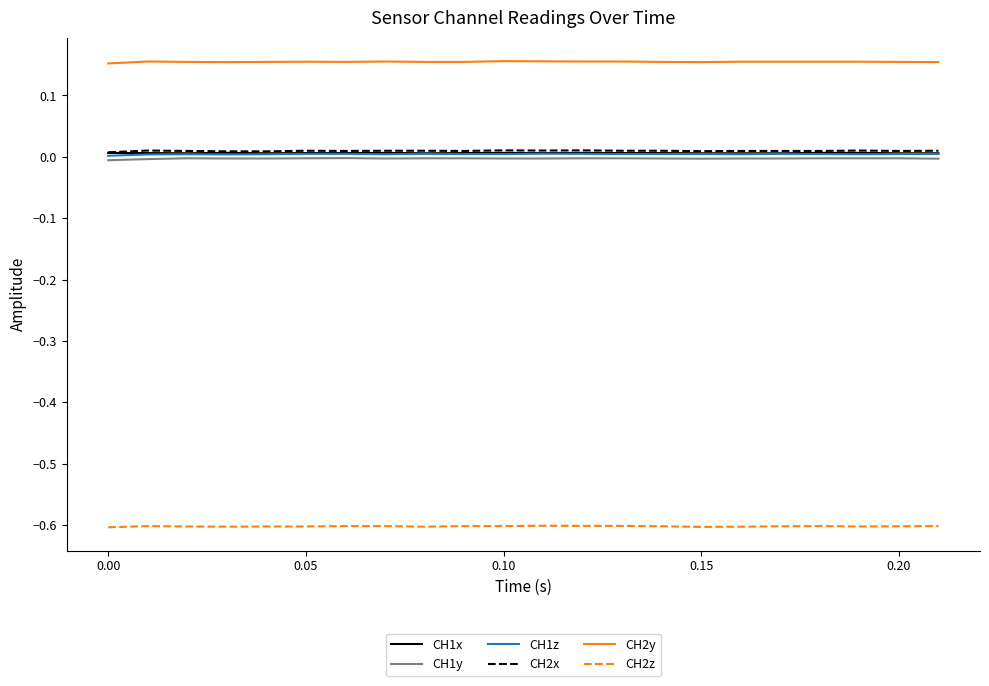

What is the smallest value displayed?

-0.6